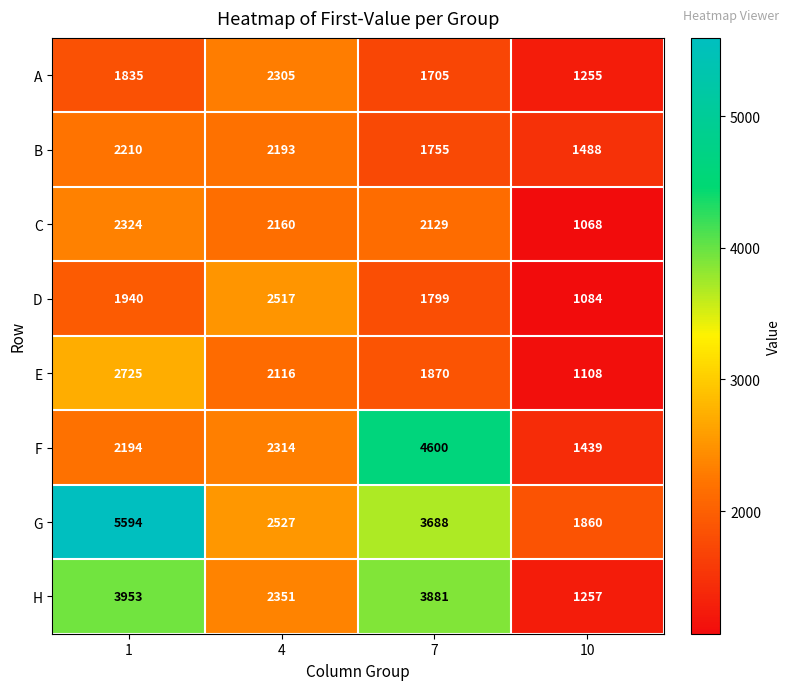

What is the sum of the A values at 7 and 4?

4010